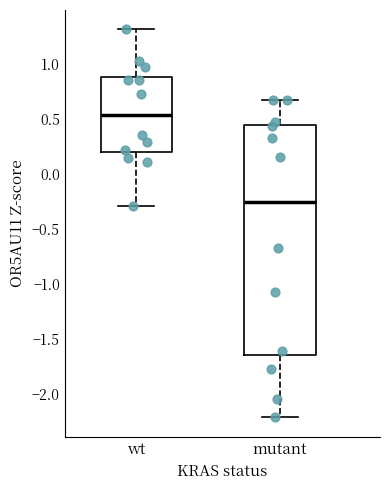

Reading left to right, read every box against the y-axis: the position of its median line, the range the box covers, and the ends of its whiskers. The values are not printed on the chart, so give them approximately, as read against the axis.

wt: median 0.55, box 0.20 to 0.90, whiskers -0.30 to 1.30
mutant: median -0.25, box -1.65 to 0.45, whiskers -2.20 to 0.70